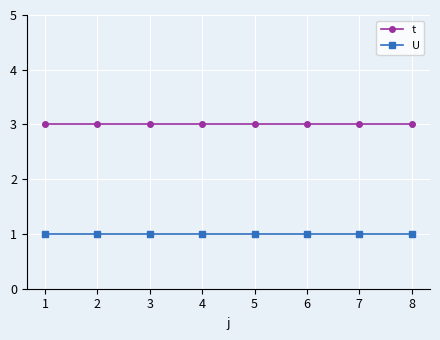

True or false: t and U intersect in this chart.

False